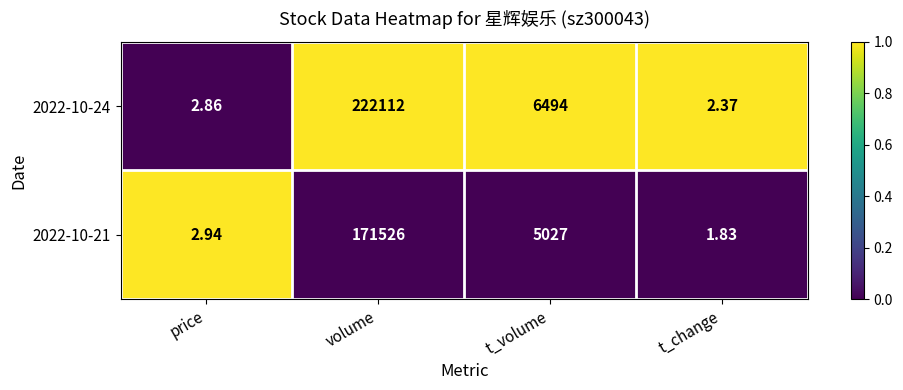

List the series in order of their overall mean, lowest first.

2022-10-21, 2022-10-24